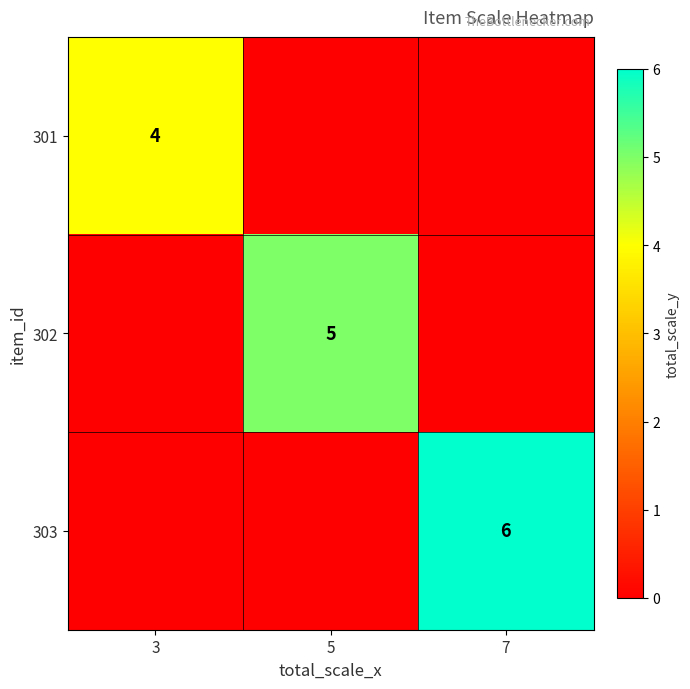

The 303 series shows 10 at 7. True or false?

False